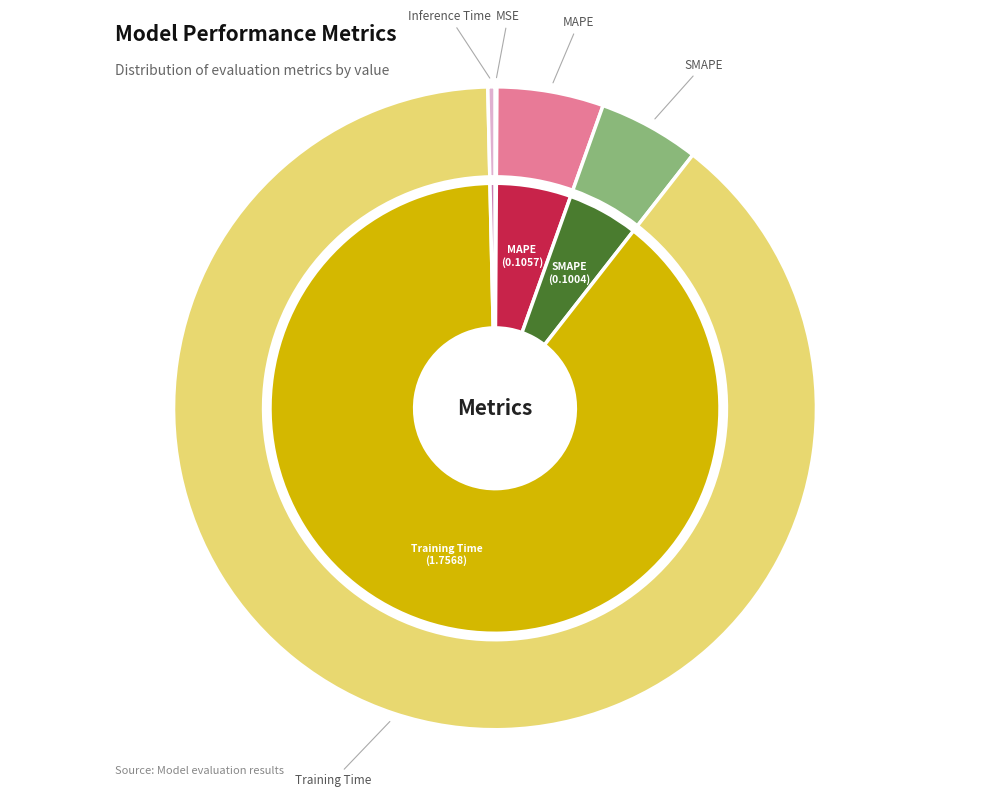

Which category has the biggest portion of the pie?

Training Time